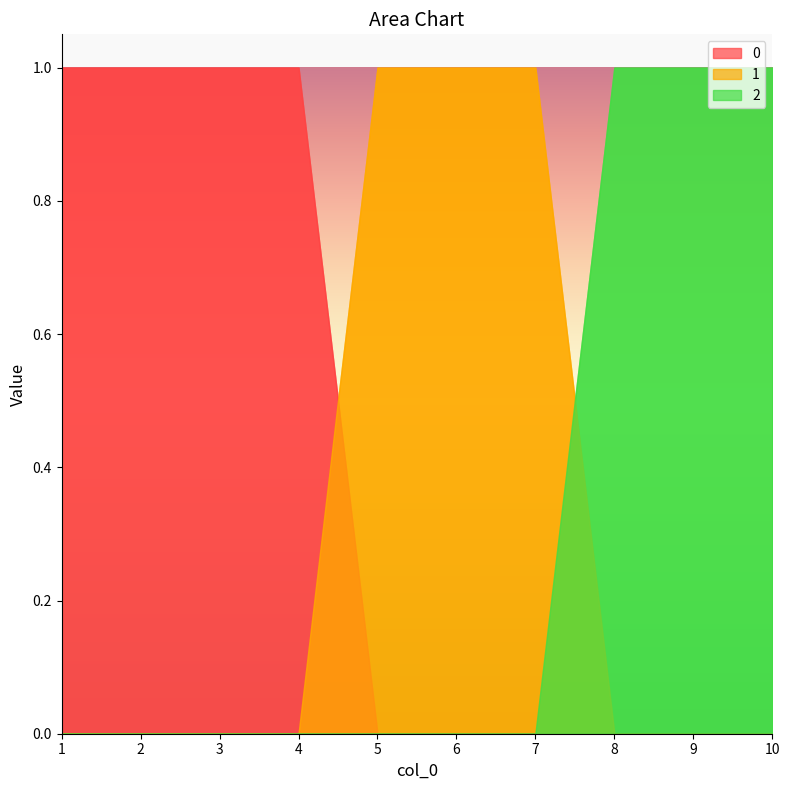

What is the difference between the second highest and second lowest values in the 2 series?

1